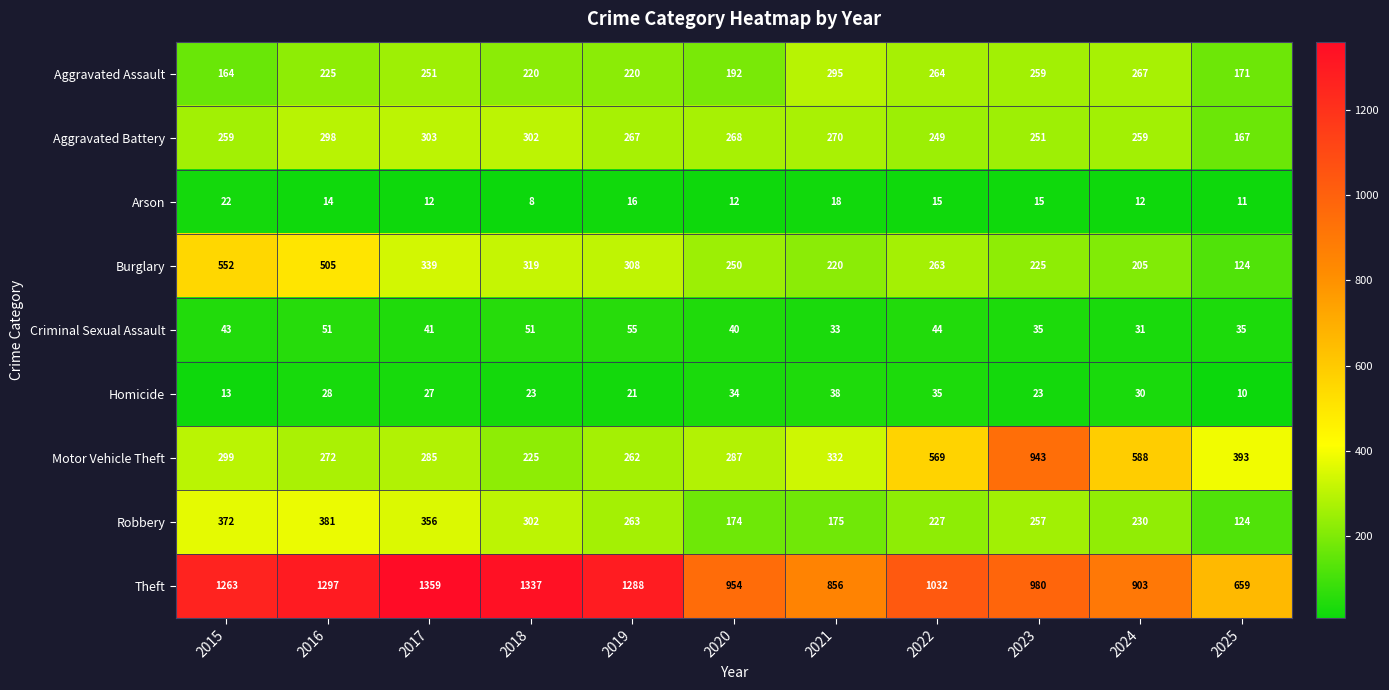

At which label is Robbery closest to 252?

2023